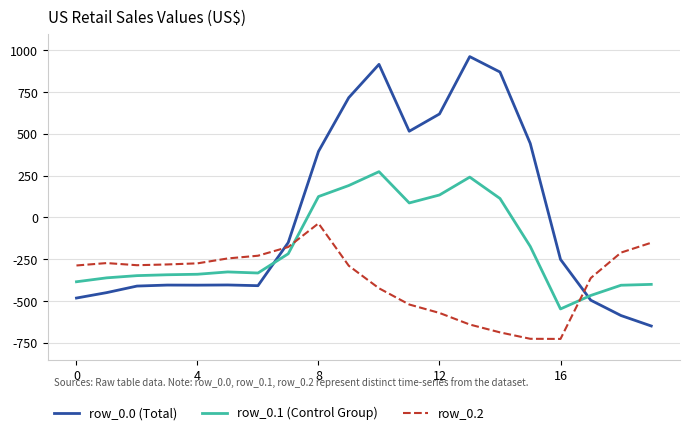

Which series ends up on top after the final intersection of row_0.0 (Total) and row_0.2?

row_0.2